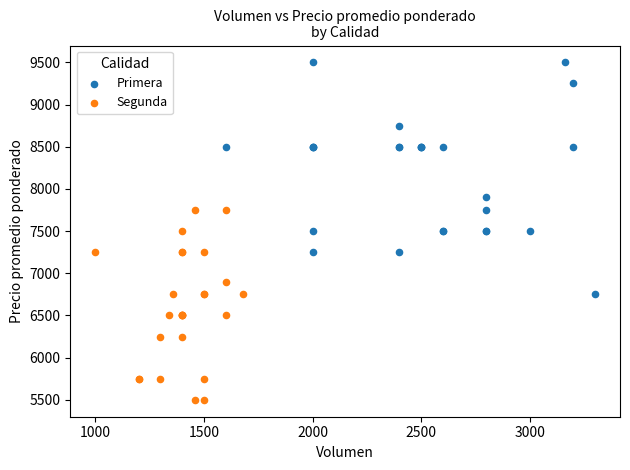

Which series contains the lowest Y value?

Segunda